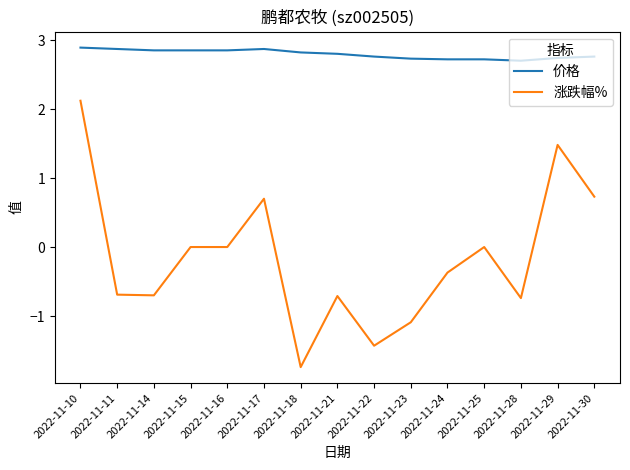

At how many categories does at least one series exceed 1?

15